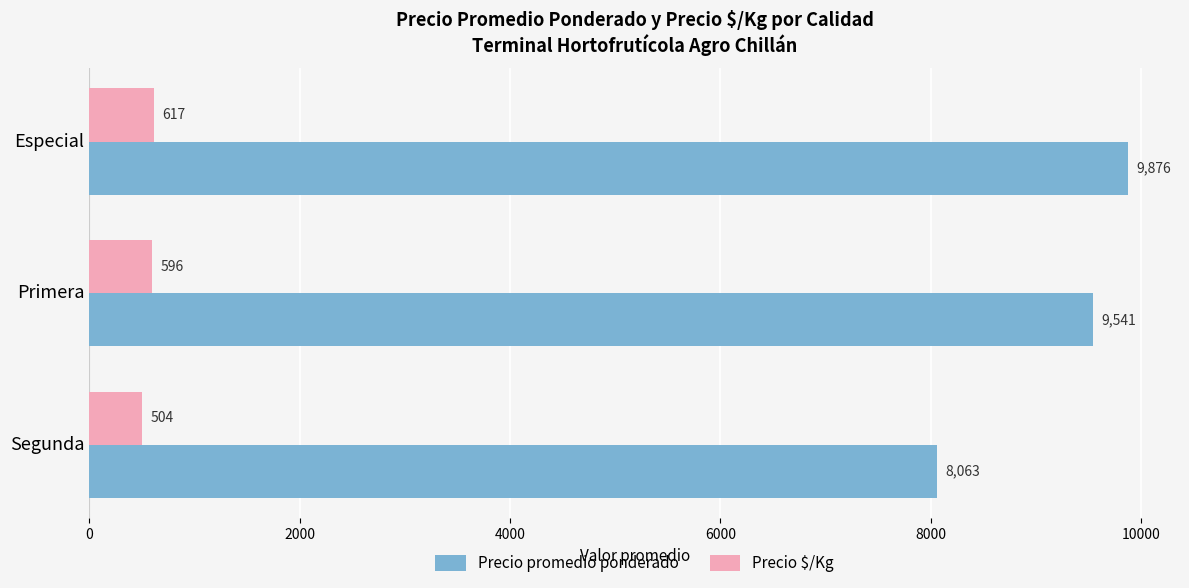

What is the average value of the Precio promedio ponderado series?

9160